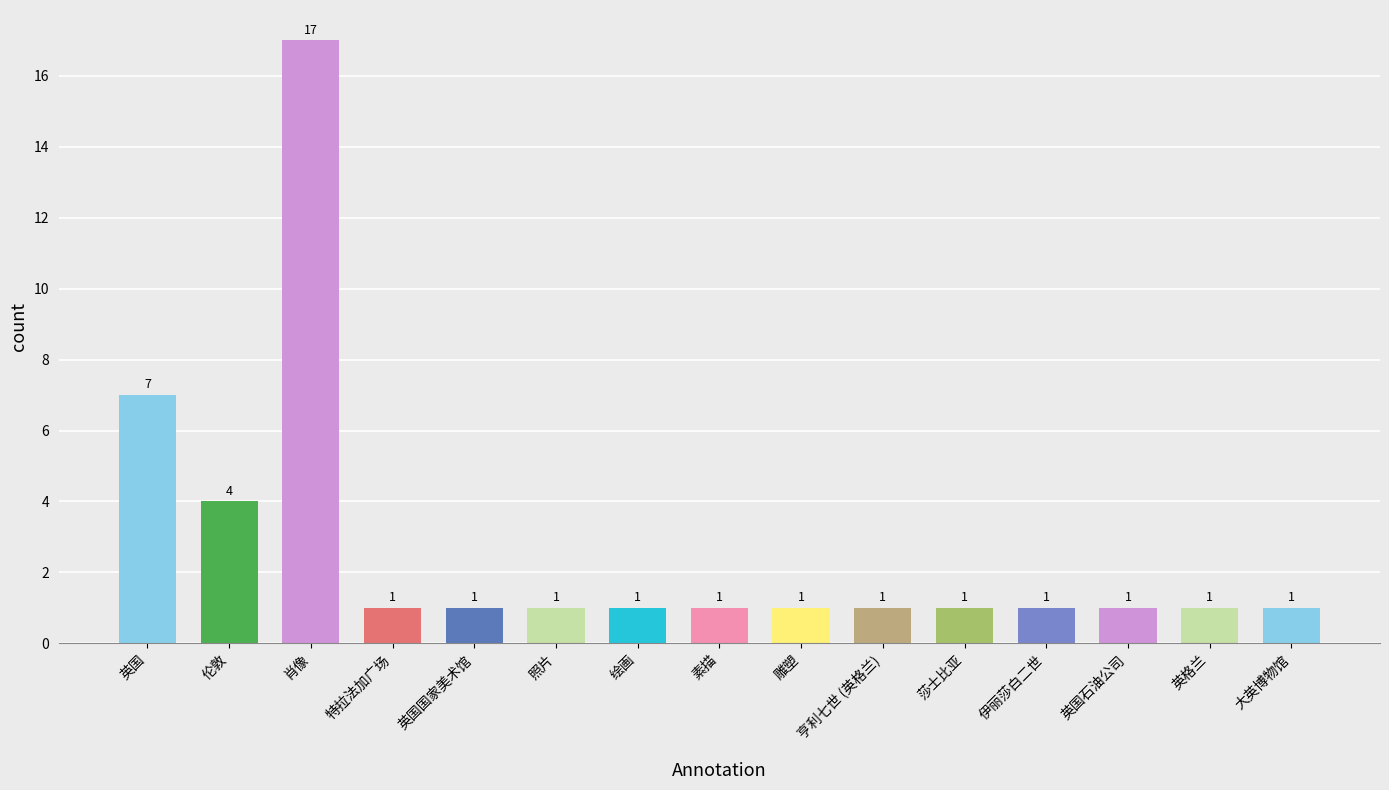

Which category has the highest value across all series?

肖像